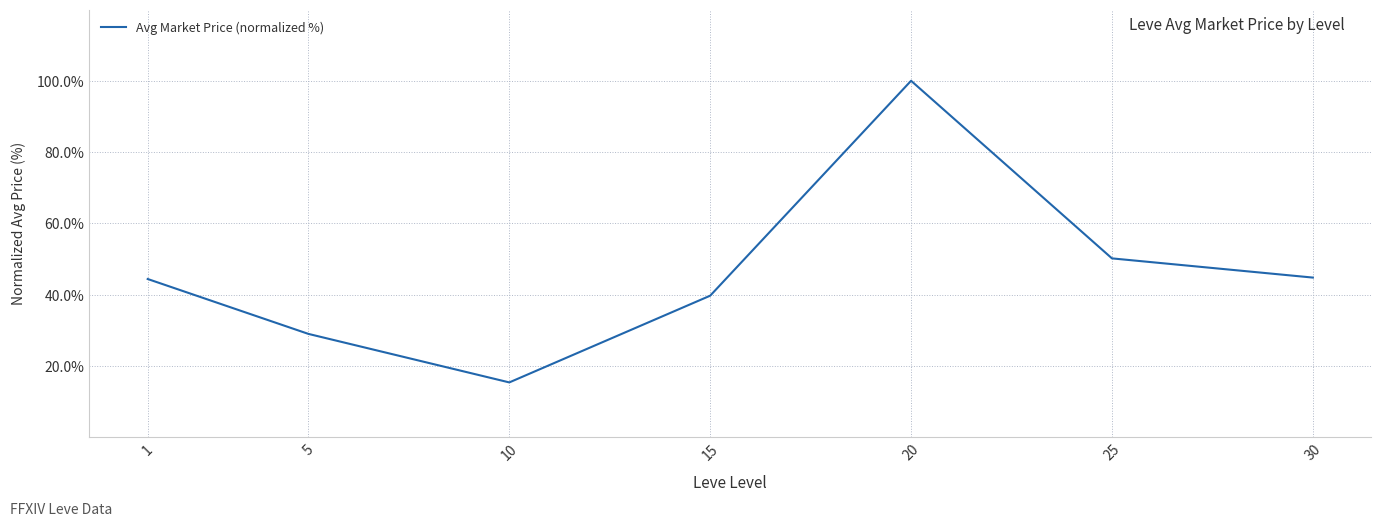

How many lines are shown in the chart?

1